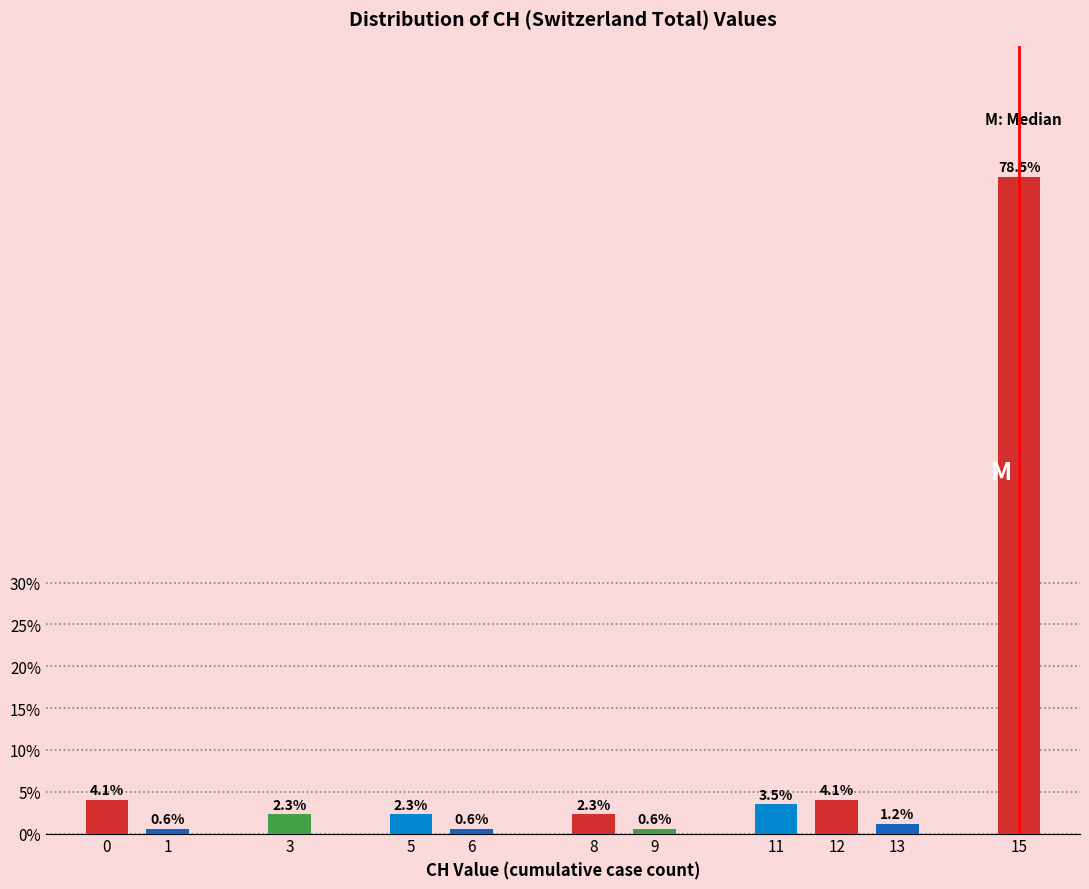

Reading left to right, list all the values displayed in this chart.

4.1	0.6	2.3	2.3	0.6	2.3	0.6	3.5	4.1	1.2	78.5